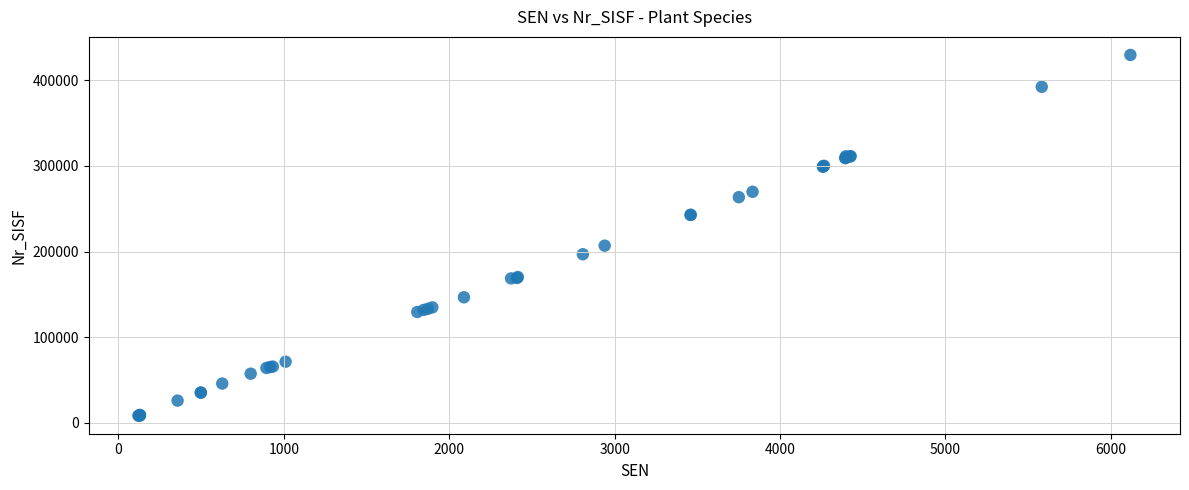

What Y value in the scatter plot is closest to 218900?

206800